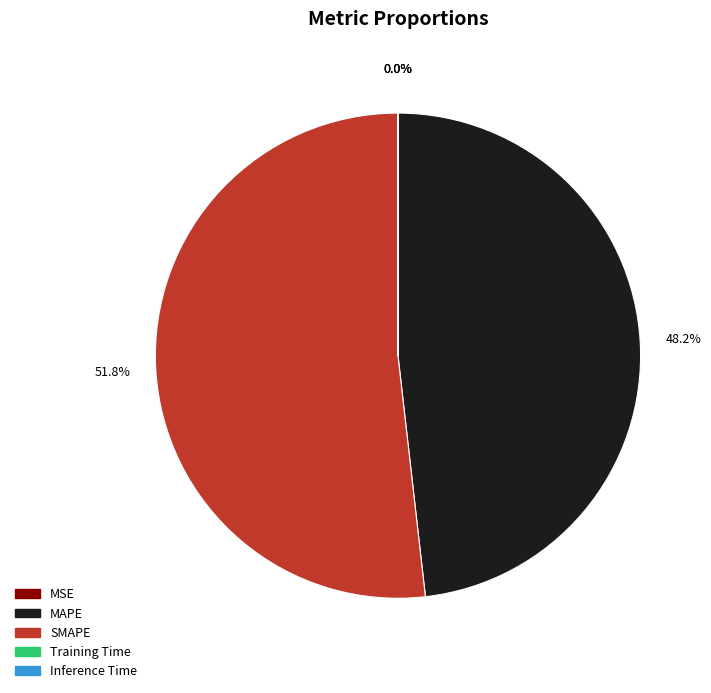

What is the largest slice in the pie chart?

SMAPE